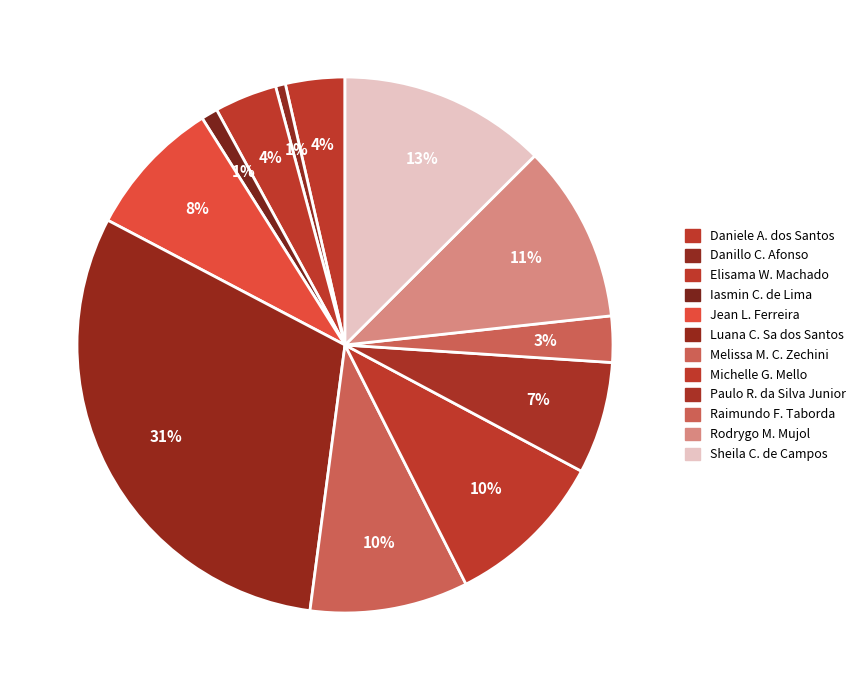

Which category has the biggest portion of the pie?

Luana Cristine Sa dos Santos